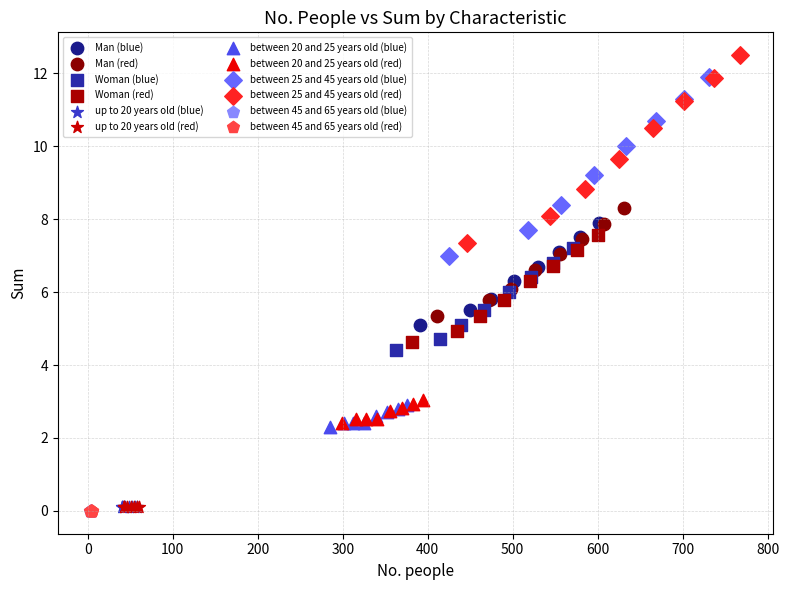

Which series reaches the maximum Y coordinate?

between 25 and 45 years old (red)